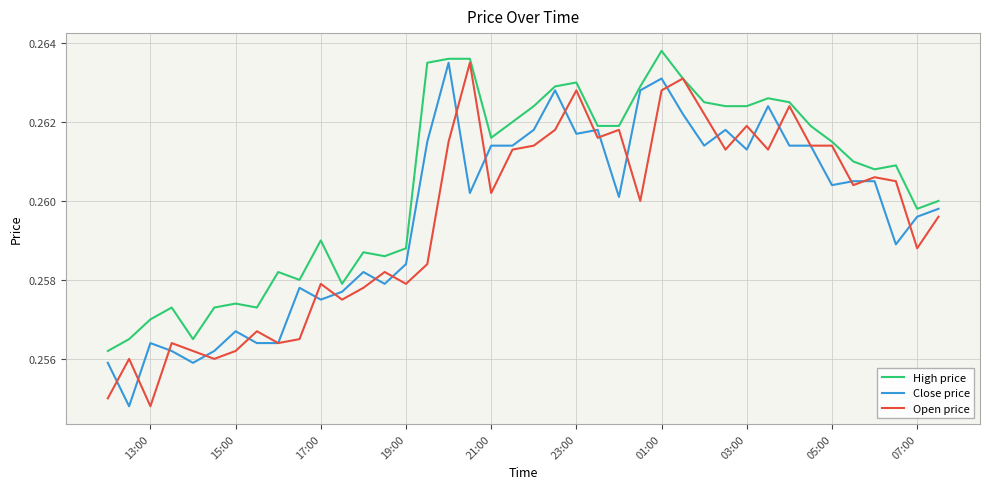

How many series are shown in this chart?

3